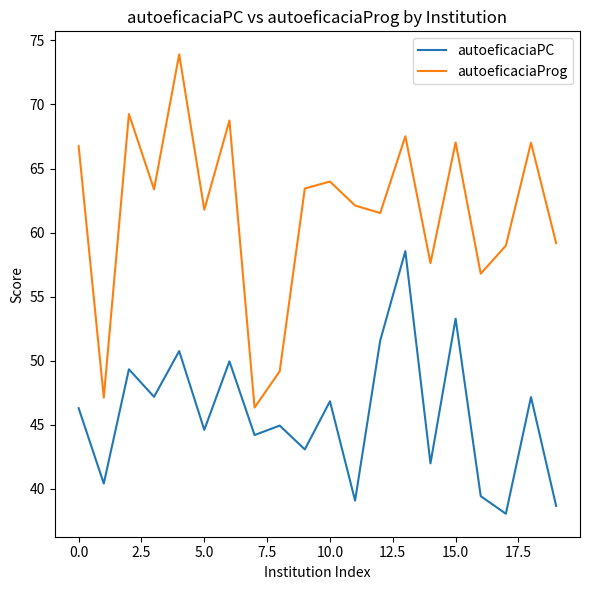

What is the greatest value displayed?

73.9